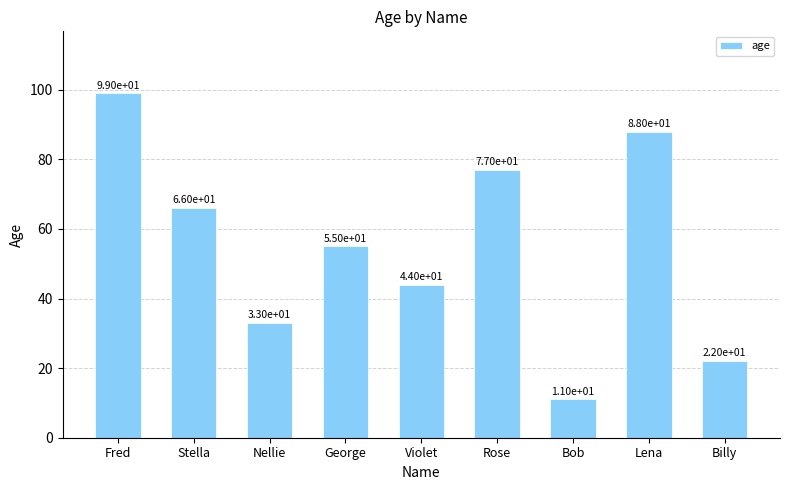

What is the difference between the maximum and minimum values?

88